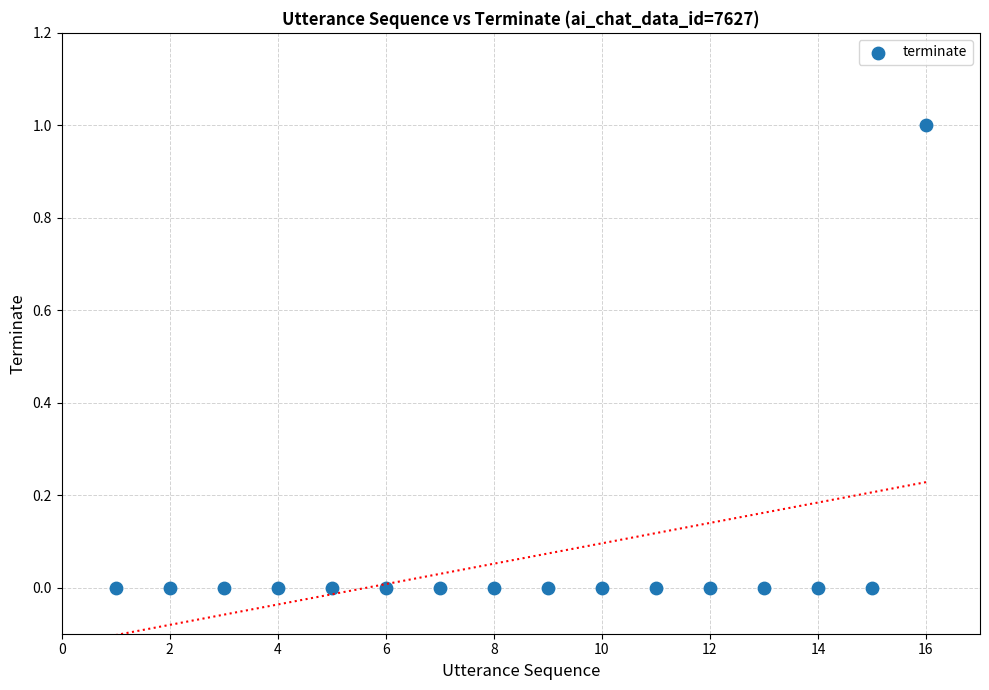

What is the range of X values (max minus min)?

15